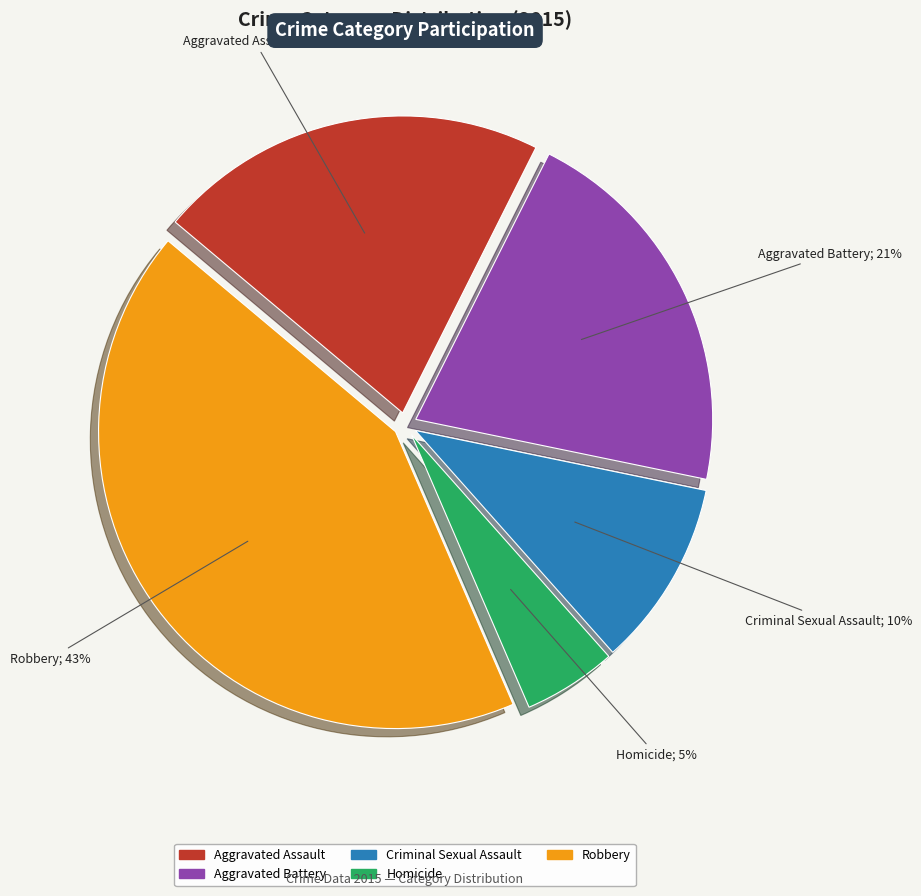

What is the ratio of the value at Homicide to the value at Criminal Sexual Assault?

0.5